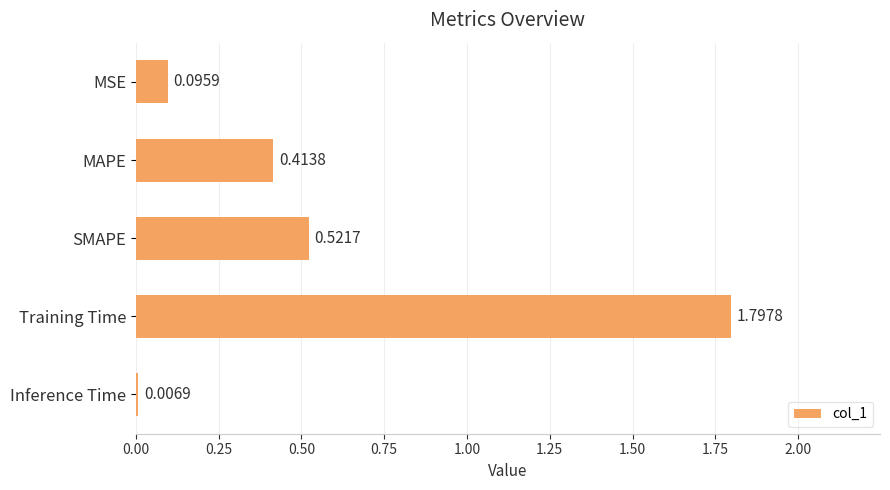

What is the label of the 2nd bar from the bottom?

Training Time